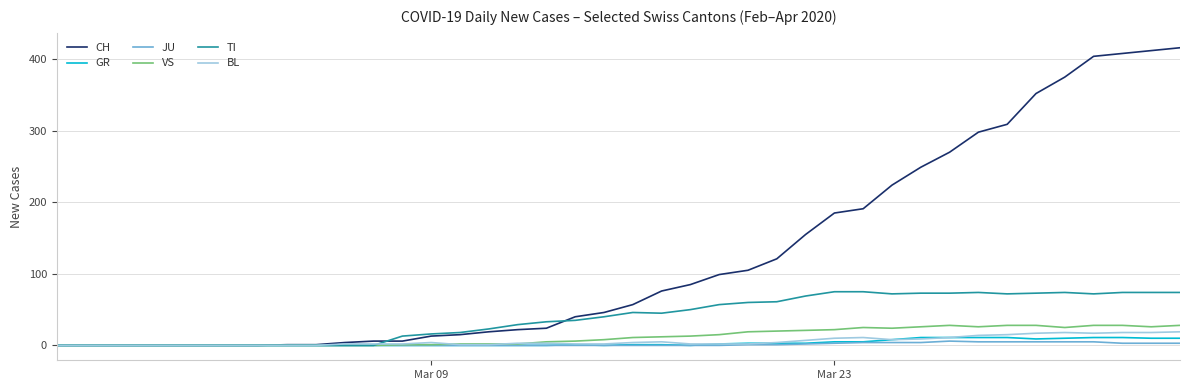

What is the maximum value for BL?

19